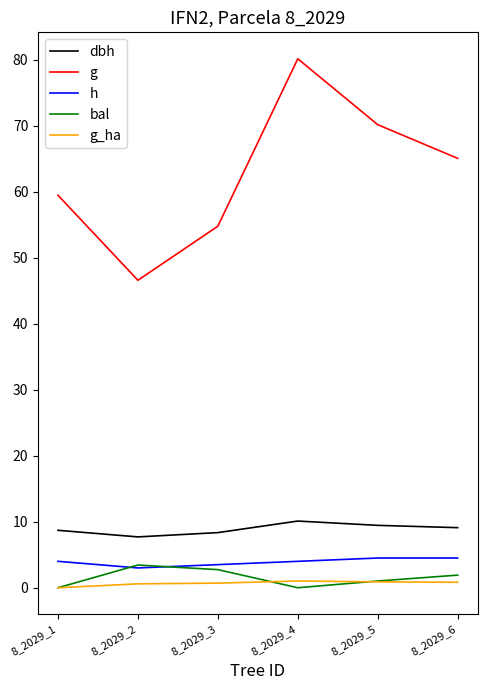

True or false: h and g cross at least once.

False